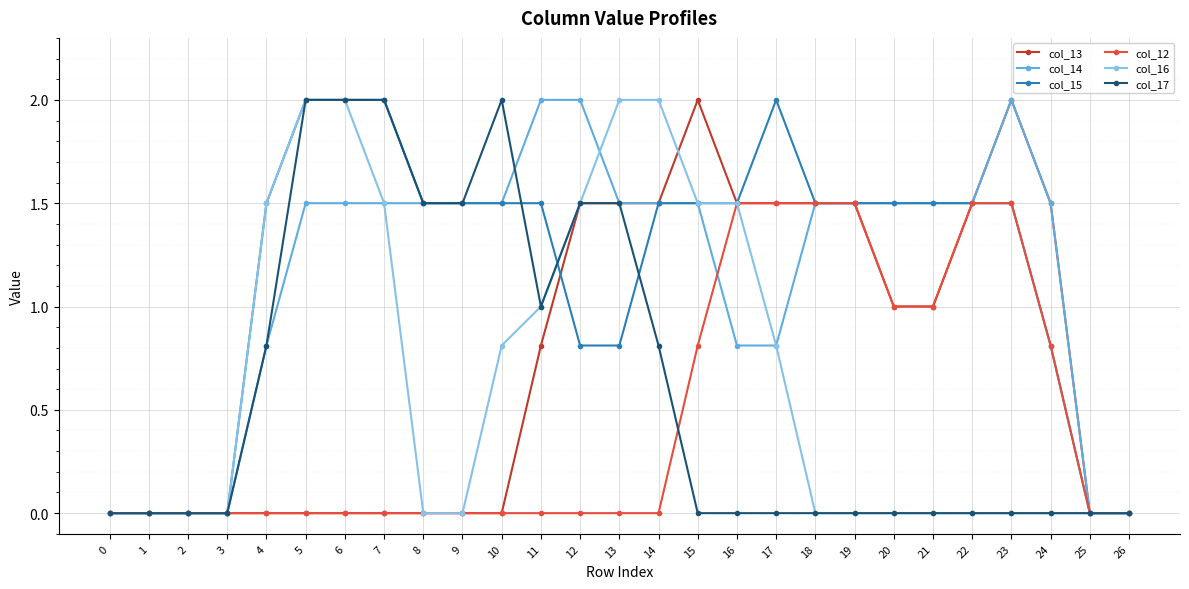

How many distinct data groups are displayed?

6